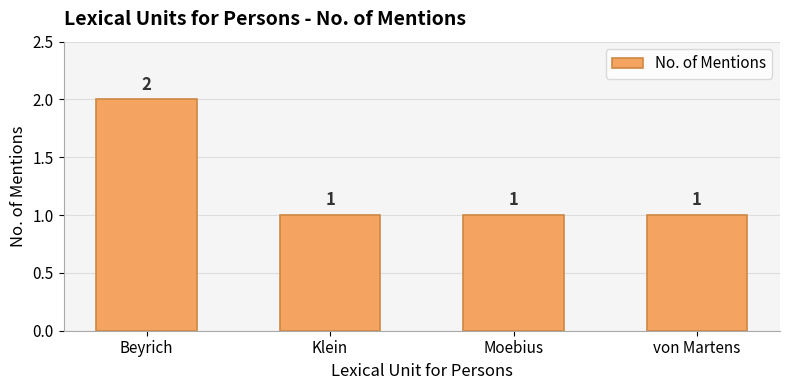

Between Klein and Beyrich, which is larger?

Beyrich